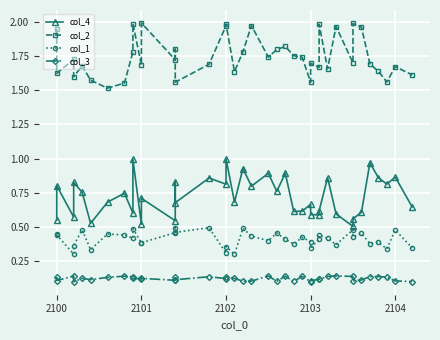

What are all the series names shown in the legend?

col_4, col_2, col_1, col_3